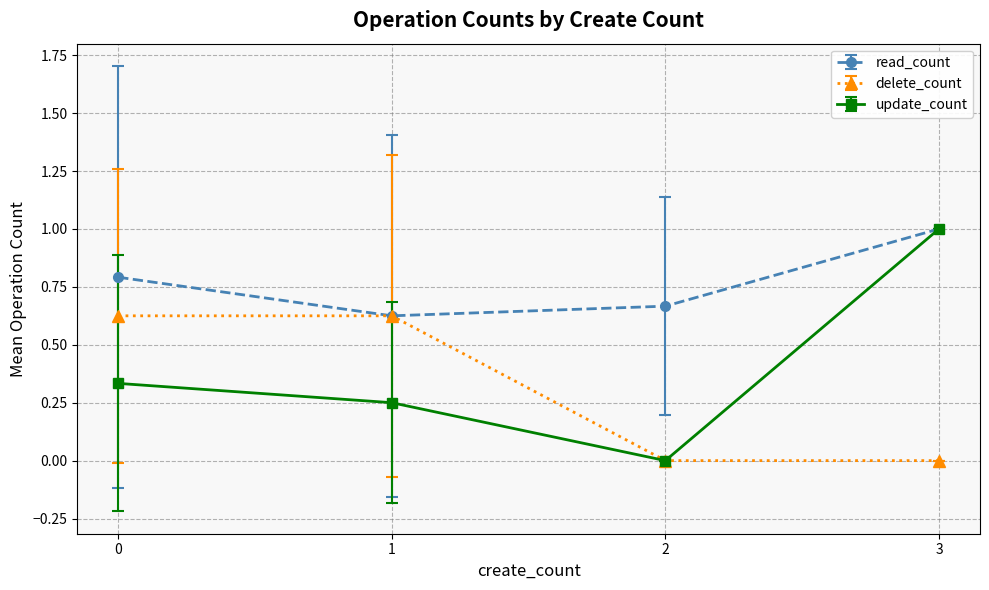

At which label does update_count reach its minimum?

2